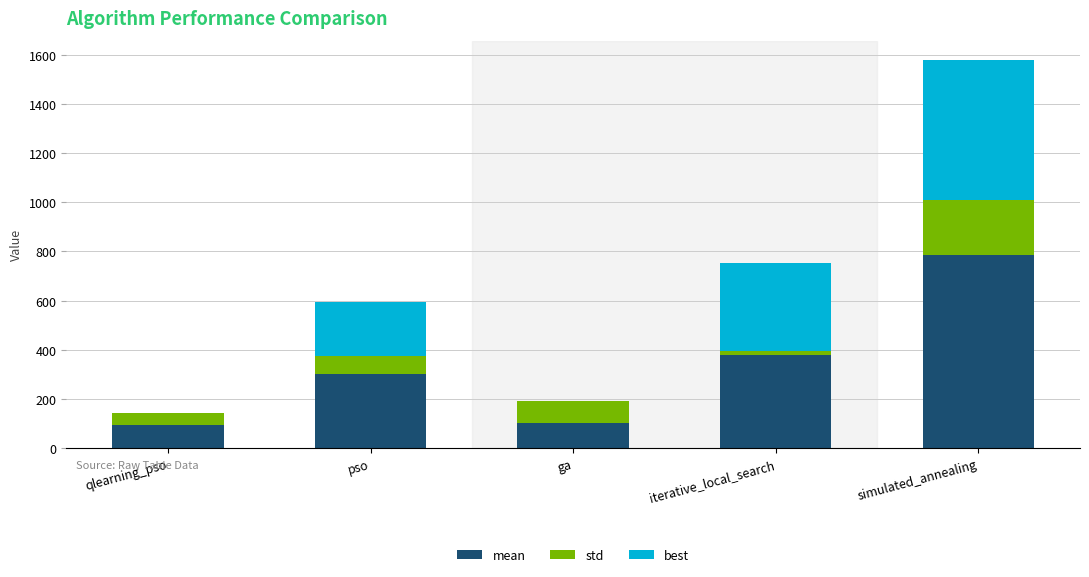

At which category is the sum across all series the highest?

simulated_annealing